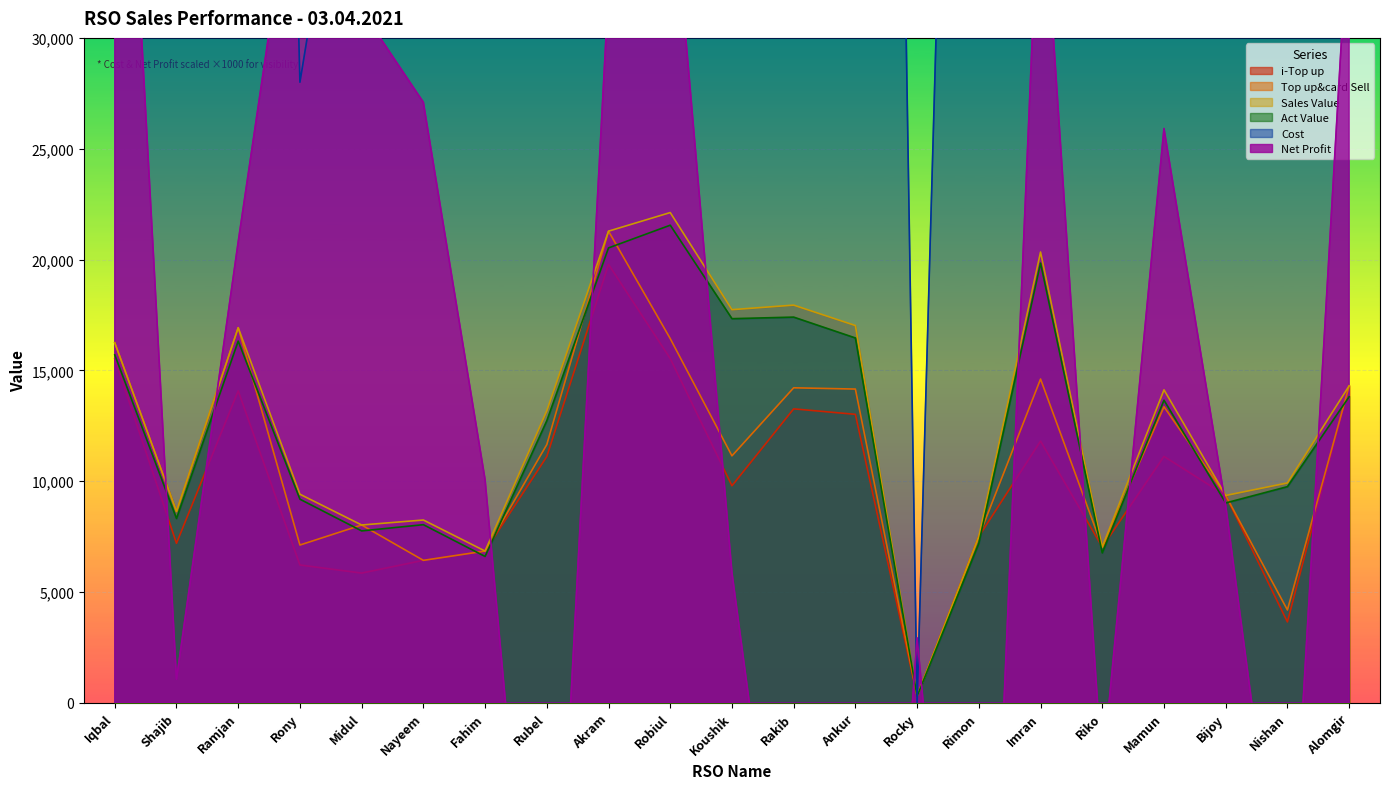

What is the label of the 20th point from the right?

Shajib